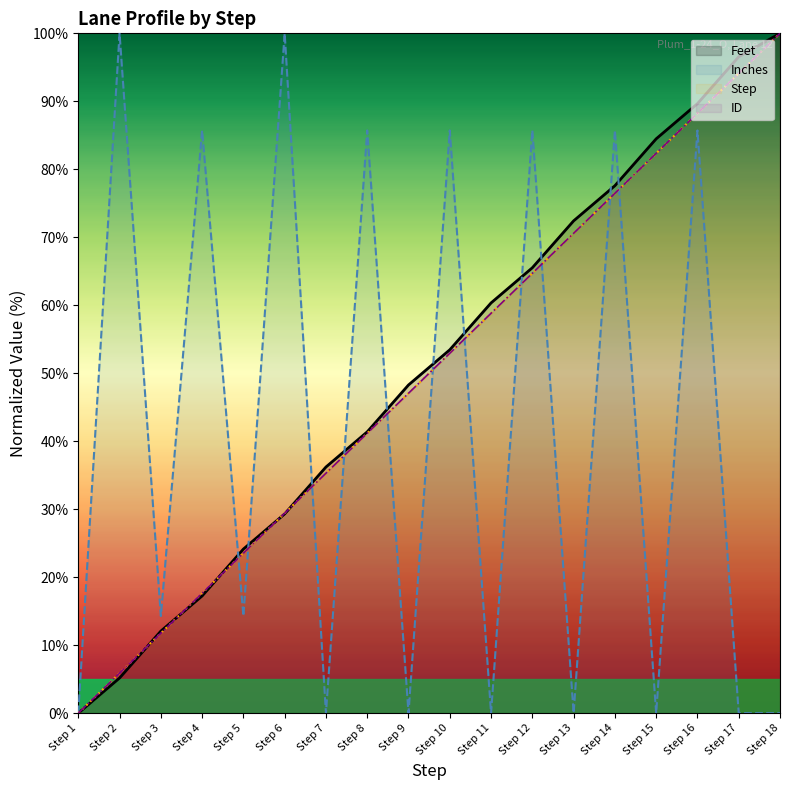

Is the value of Inches at Step 12 greater than the value of ID at Step 5?

Yes